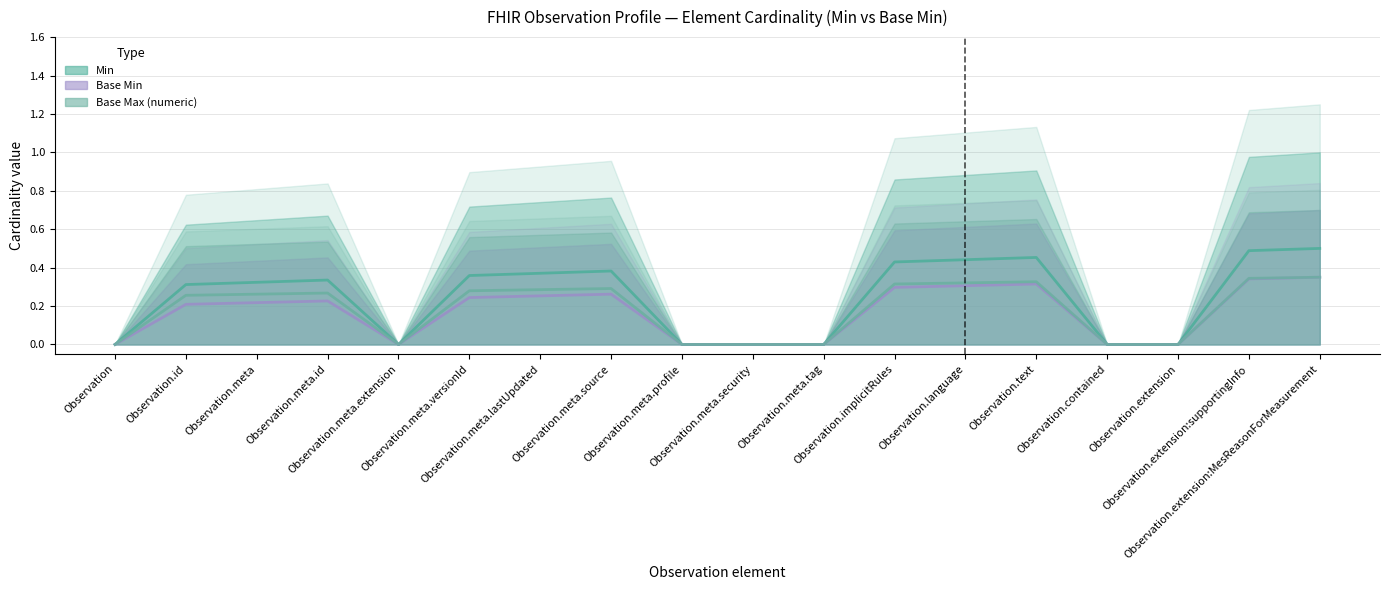

What is the difference between the maximum and minimum values in the Max (numeric) series?

1